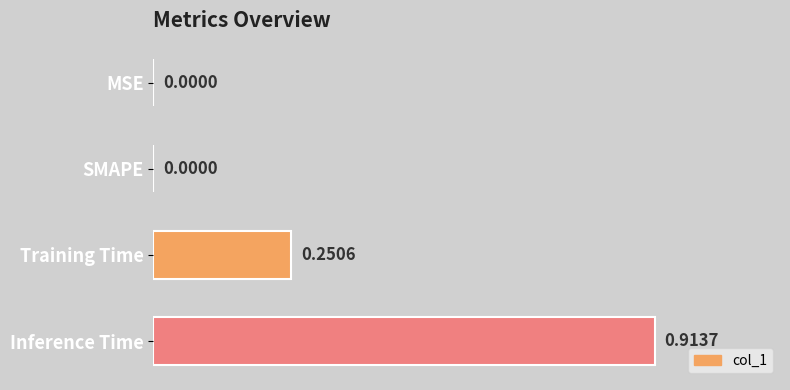

What is the sum of the values at Inference Time and Training Time?

1.2